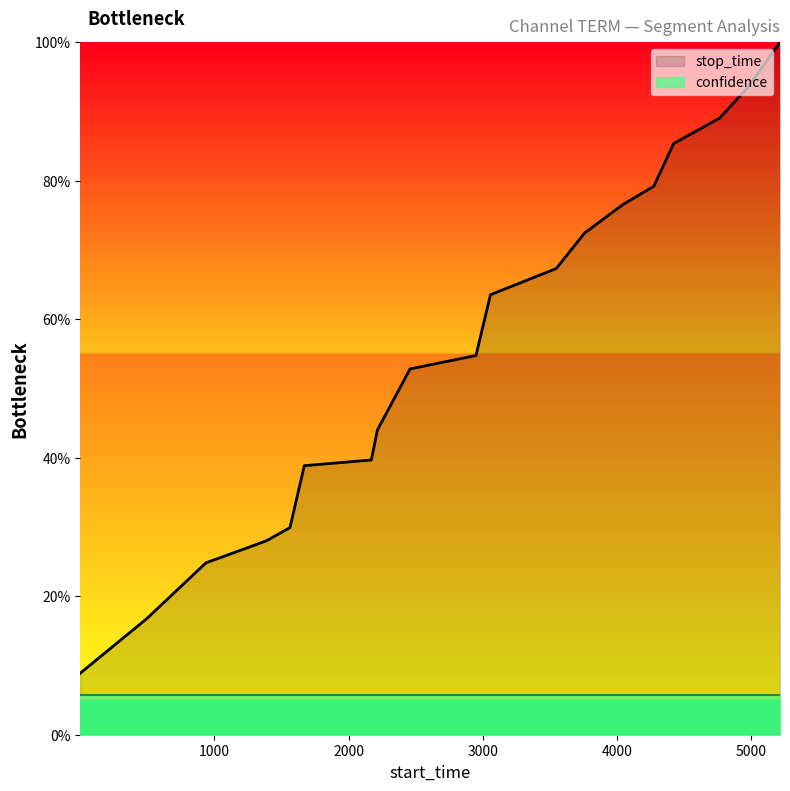

Reading left to right, transcribe all the data shown in this chart.

0.1	0.2	0.2	0.3	0.3	0.4	0.4	0.4	0.5	0.5	0.6	0.7	0.7	0.8	0.8	0.9	0.9	0.9	1.0